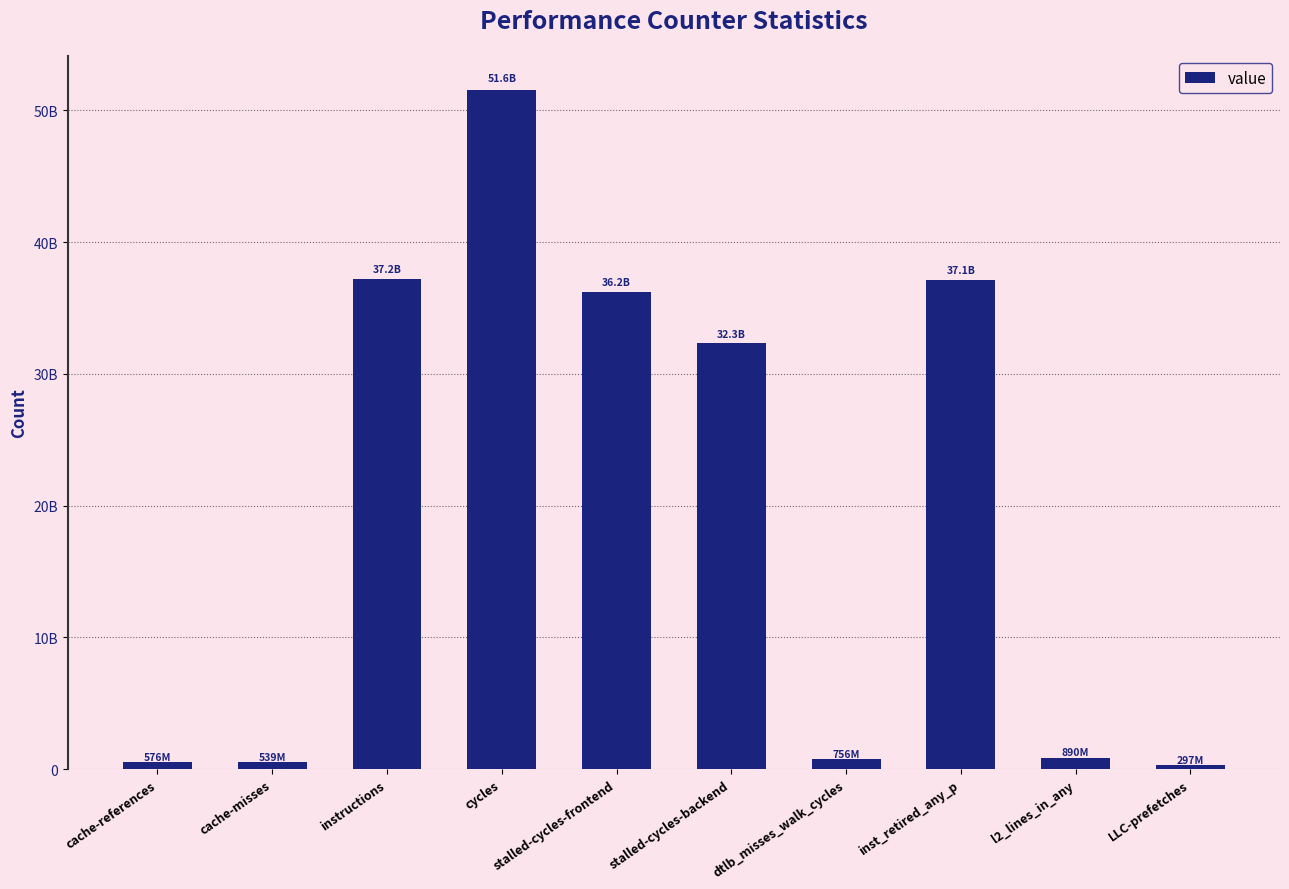

What is the difference between the values at l2_lines_in_any and LLC-prefetches?

593231762